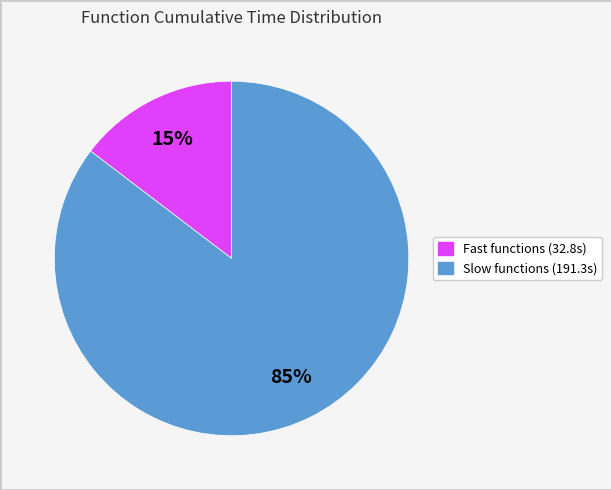

Is there any slice that represents more than half of the pie?

Yes